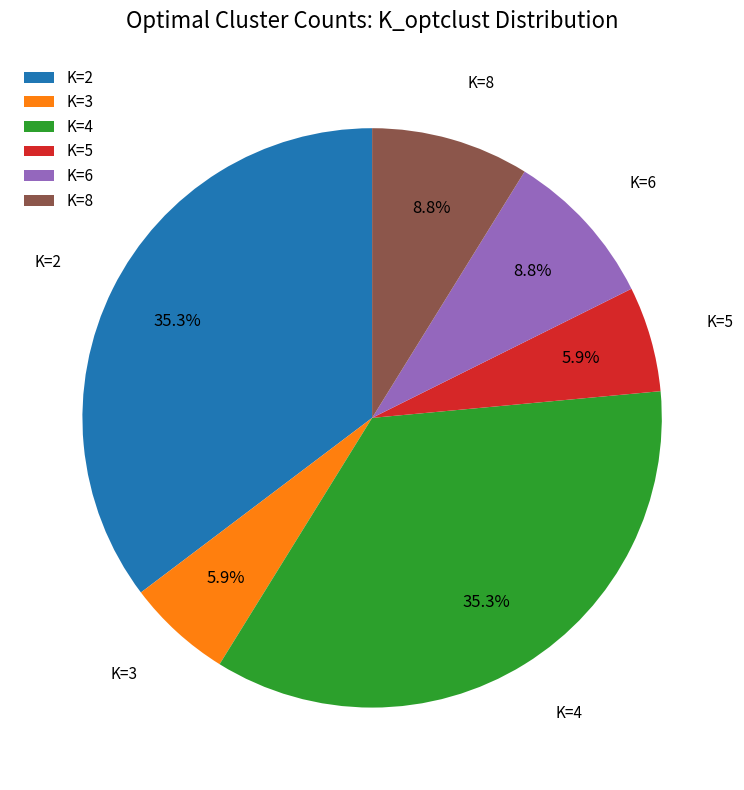

Count the number of slices in the pie.

6